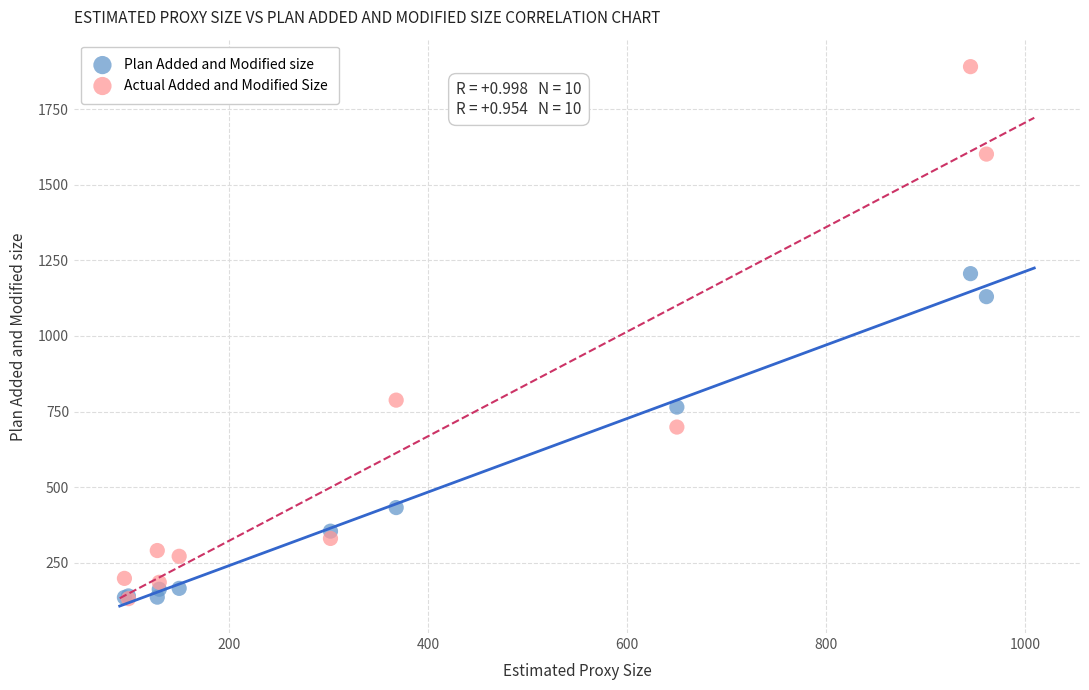

In the Actual Added and Modified Size series, what Y value is closest to 1011?

788